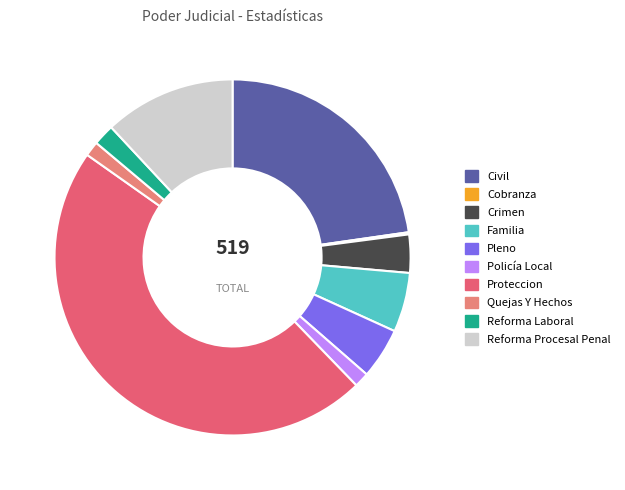

What is the change in value from Civil to Proteccion?

+126